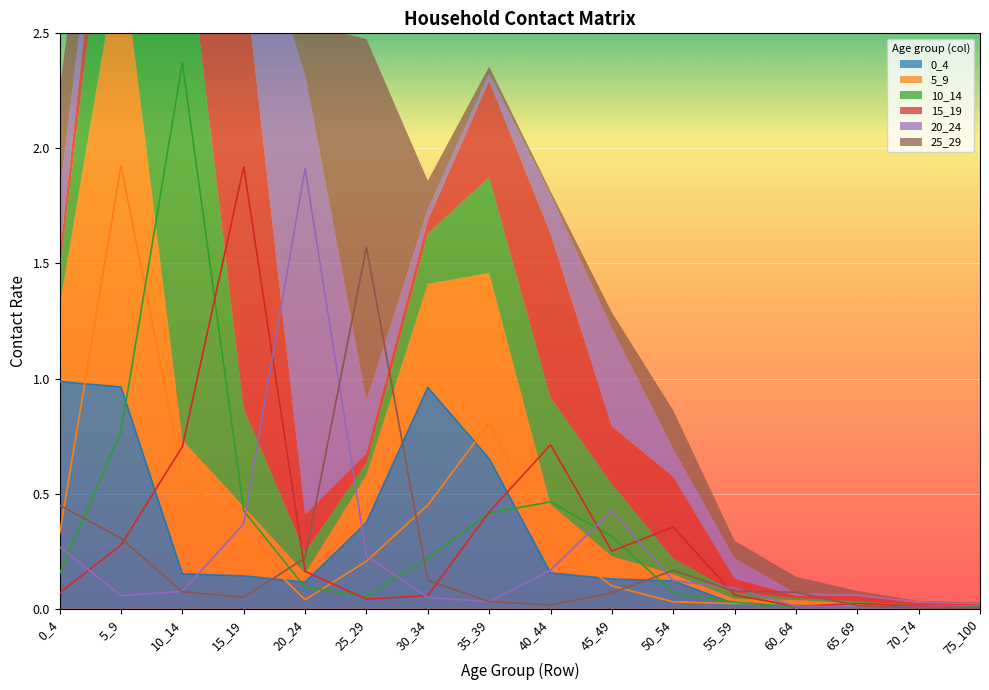

What are all the series names shown in the legend?

0_4, 5_9, 10_14, 15_19, 20_24, 25_29